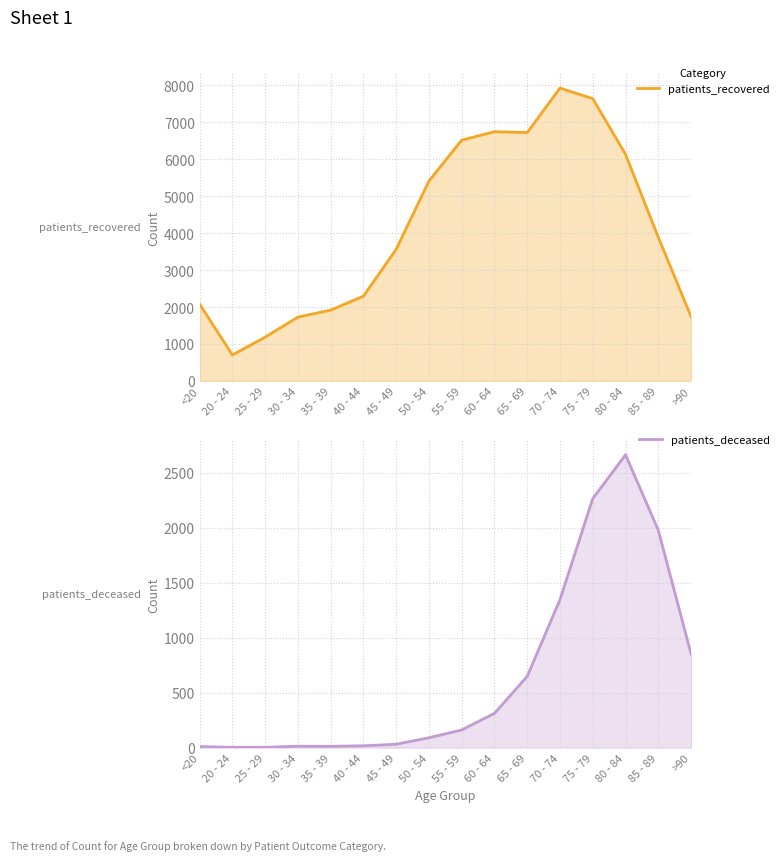

What is the lowest value of the patients_deceased series?

3